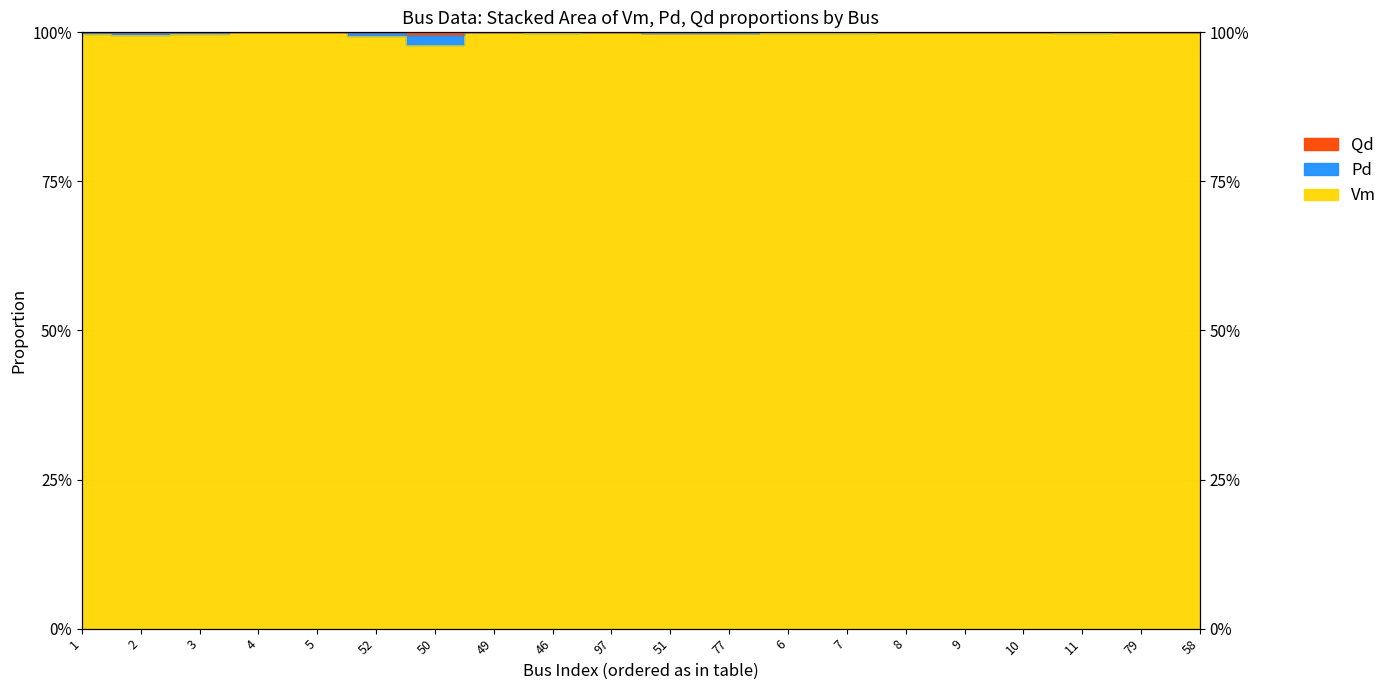

True or false: Qd and Pd intersect in this chart.

False